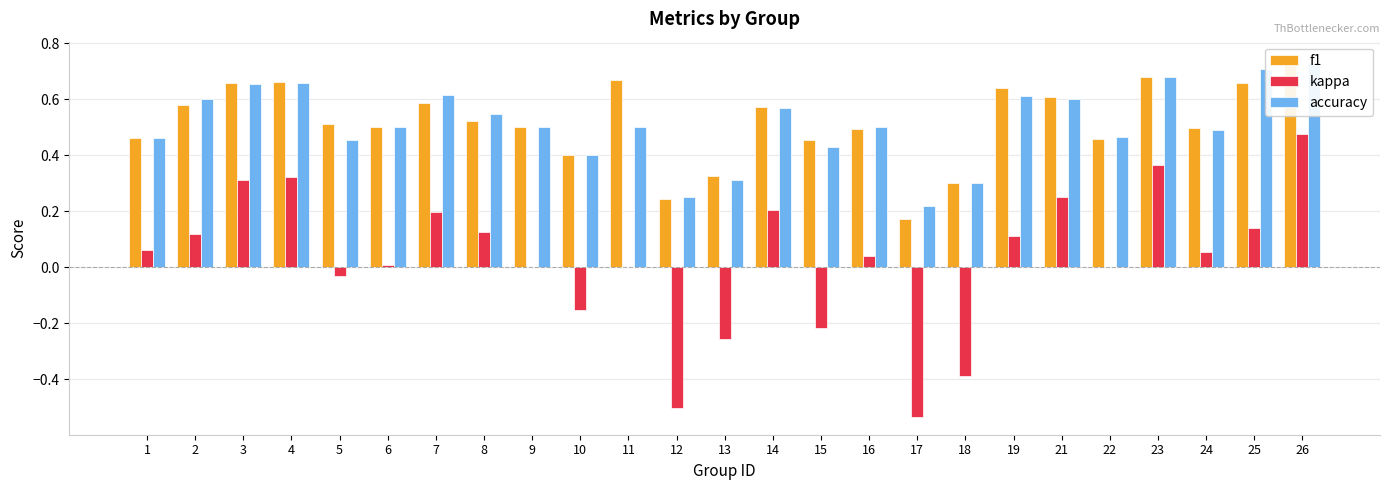

What is the value of the kappa bar at the 23rd from the left?

0.1